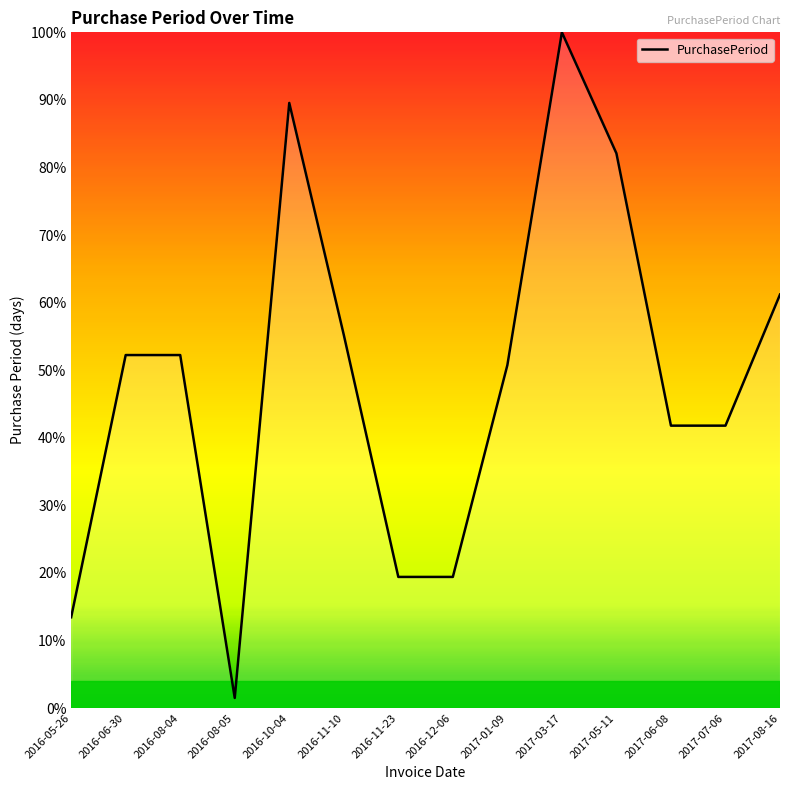

What is the difference between the maximum and minimum values?

98.5